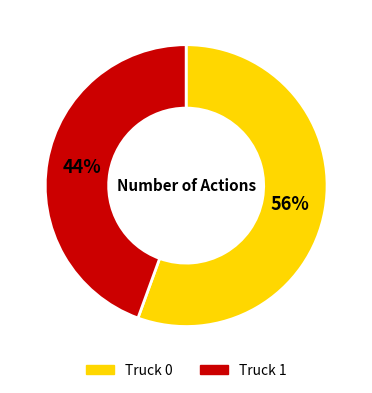

To the nearest percent, what portion does Truck 1 represent?

44%